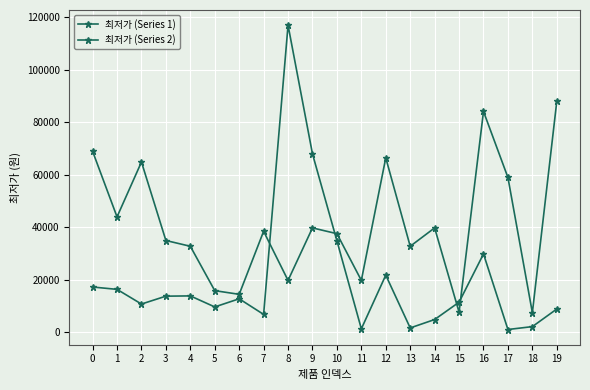

Where is the first local minimum for 최저가 (Series 2)?

2